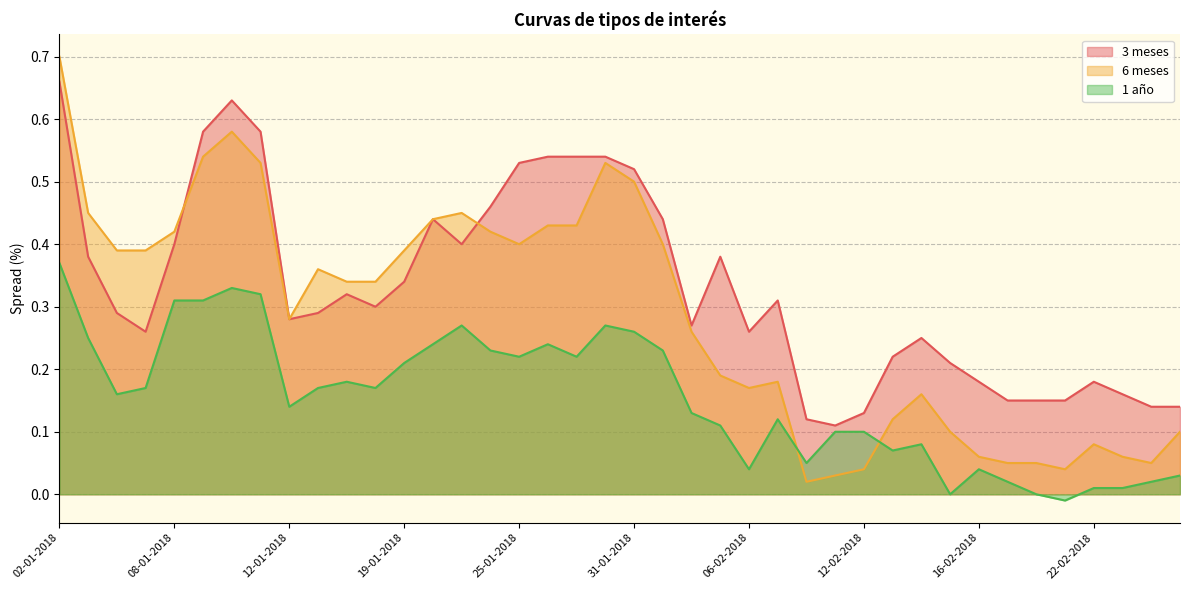

At how many categories does at least one series exceed 0?

40